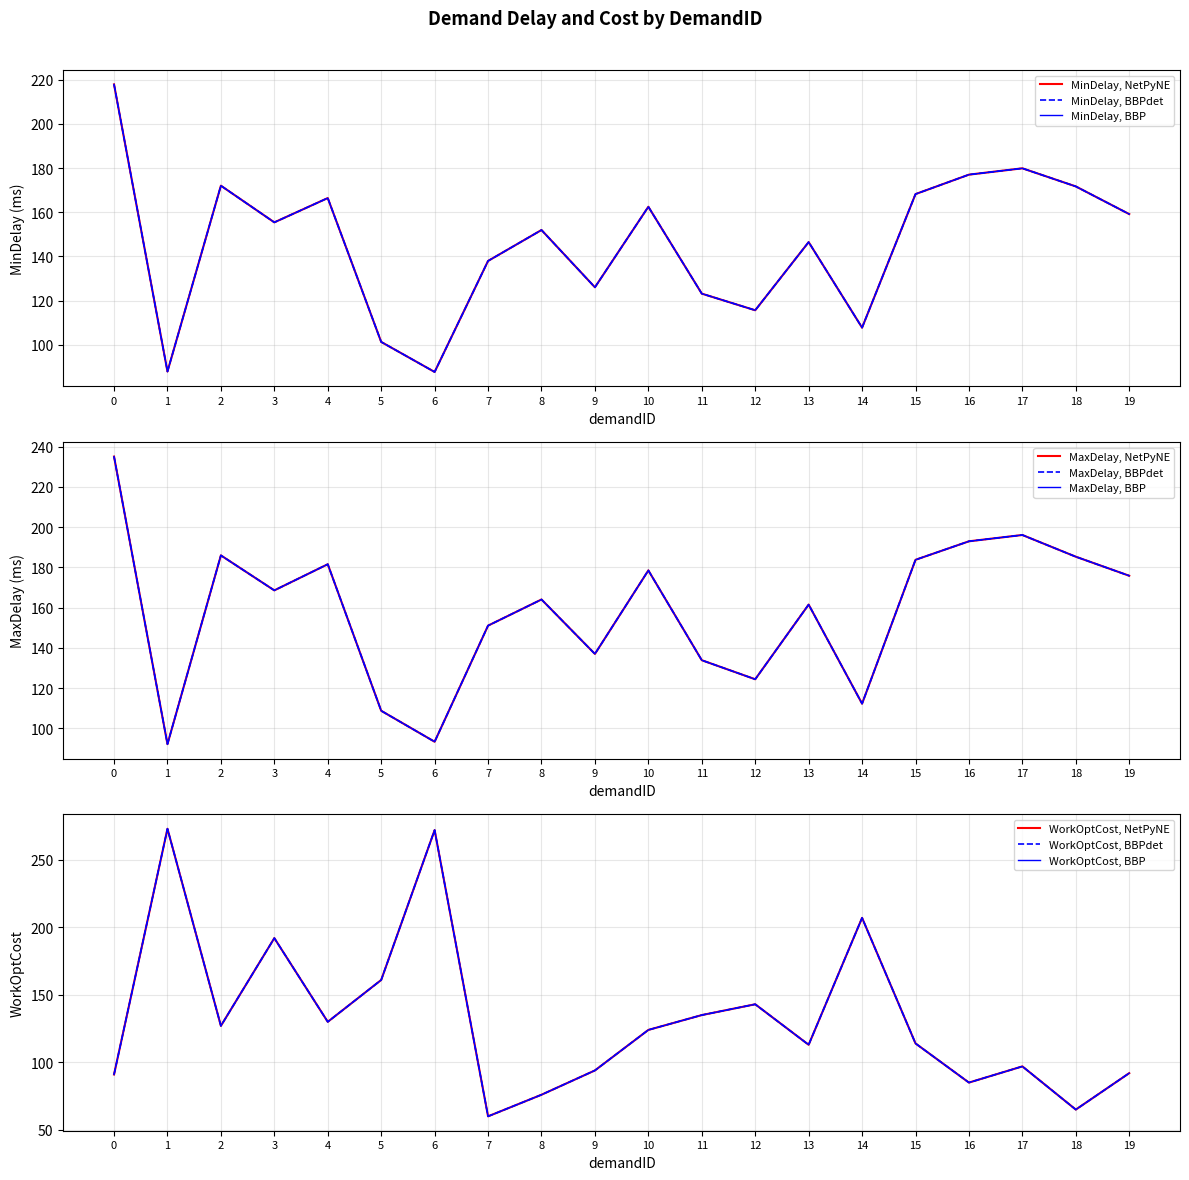

Is the value of MaxDelay at 16 greater than the value of MinDelay at 14?

Yes